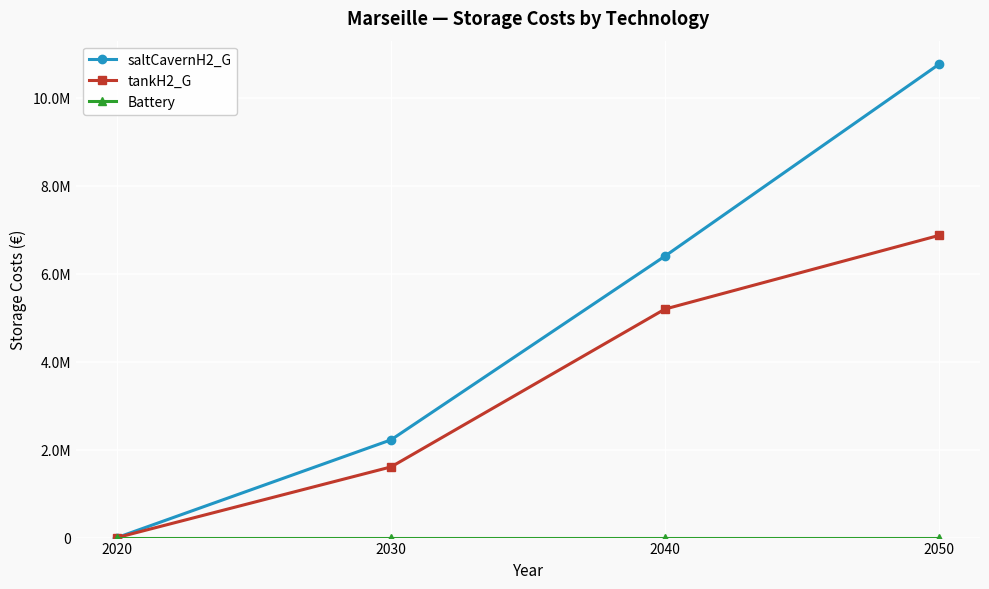

Between 2020 and 2040, which is larger?

2040